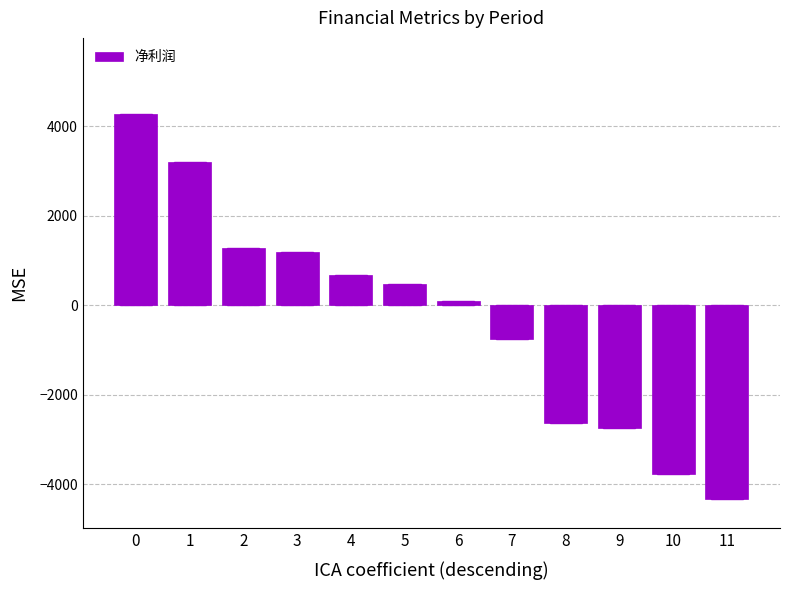

Reading left to right, extract all data points from this chart.

4269	3199	1291	1202	682	487	103	-760	-2627	-2750	-3777	-4332